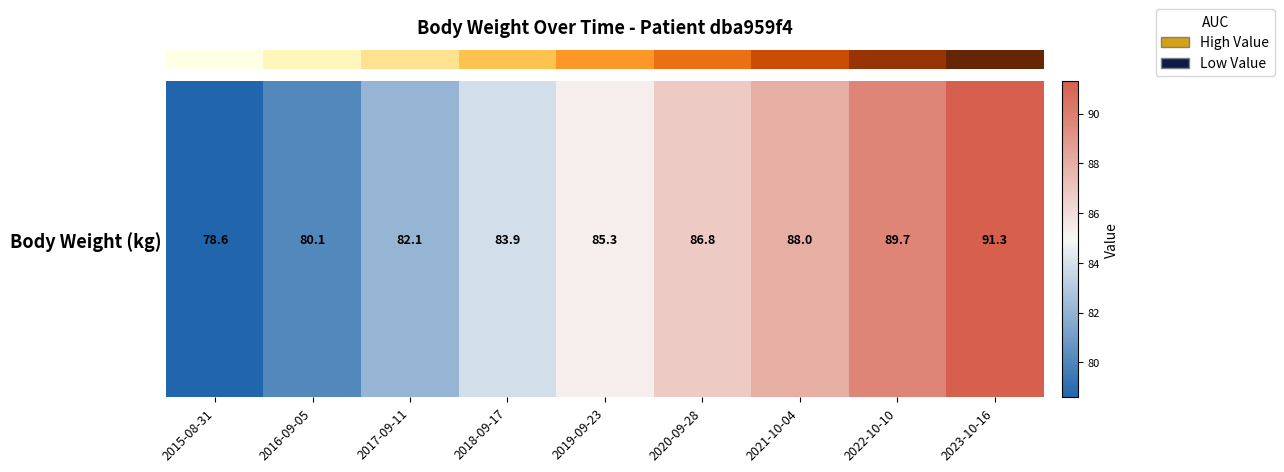

True or false: the data shows 78.6 at 2015-08-31.

True